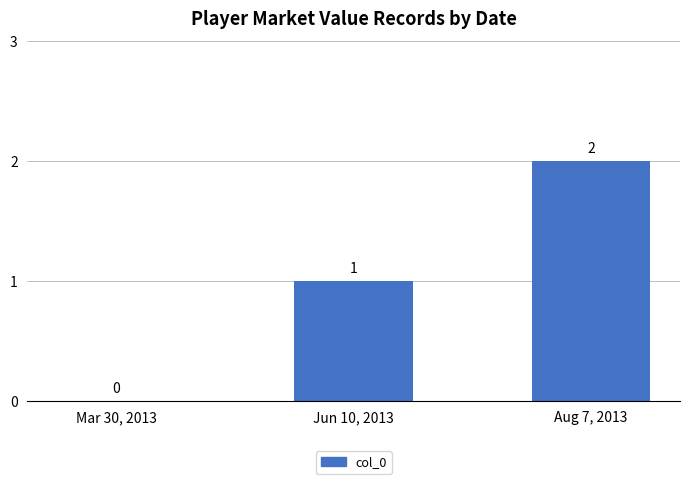

How many categories are shown in the chart?

3